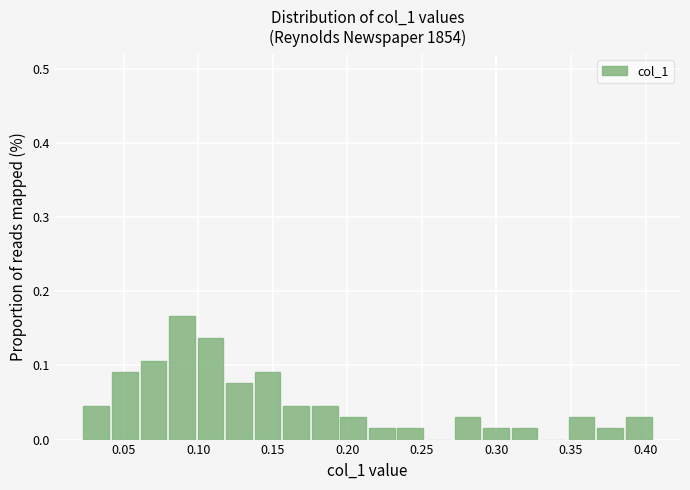

Around what value on the x-axis is the tallest bar? Give the approximate position of its centre, as read against the axis.

0.090